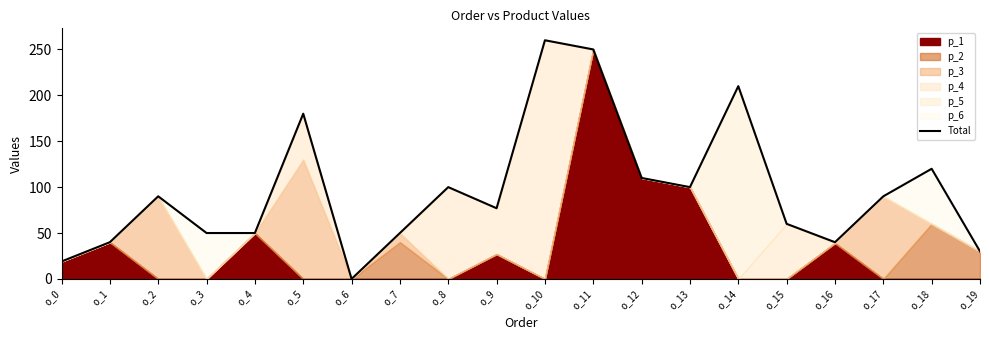

At which category does the data reach its first local valley?

o_6